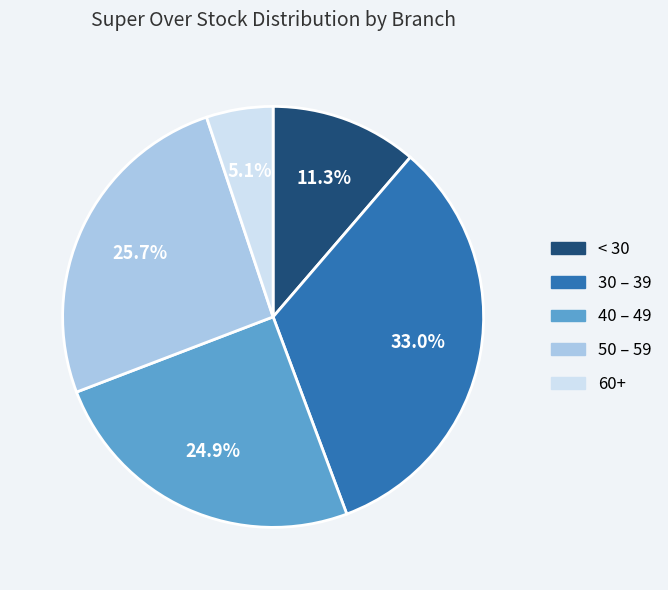

Rank the categories by value from lowest to highest.

60+, < 30, 40 – 49, 50 – 59, 30 – 39